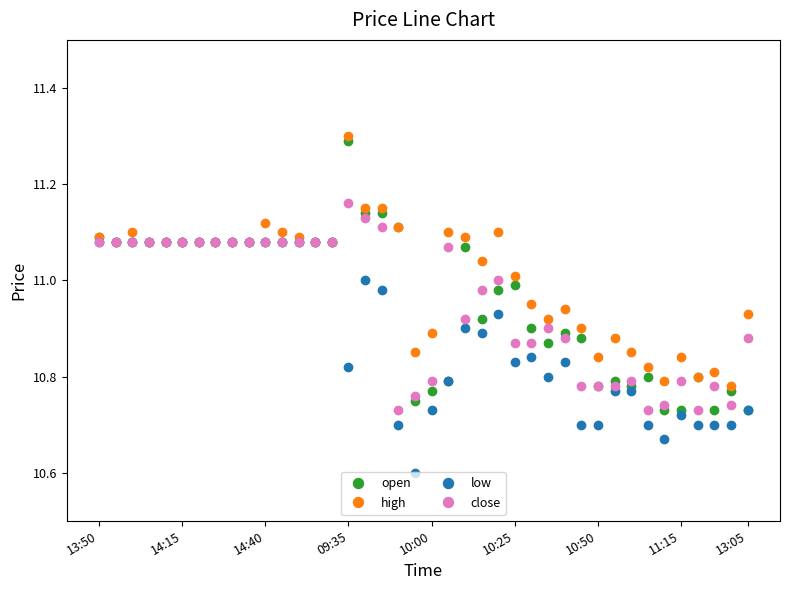

At how many categories does at least one series exceed 10?

40